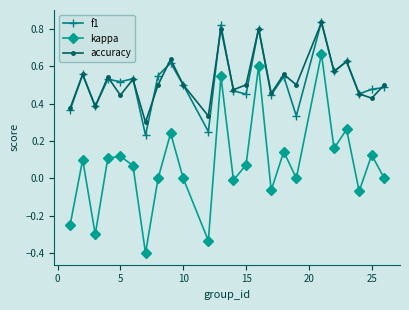

Which series ends up on top after the final intersection of f1 and accuracy?

accuracy